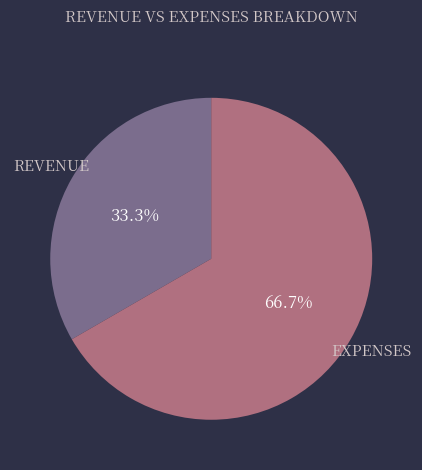

Which slice represents more than half of the pie?

EXPENSES